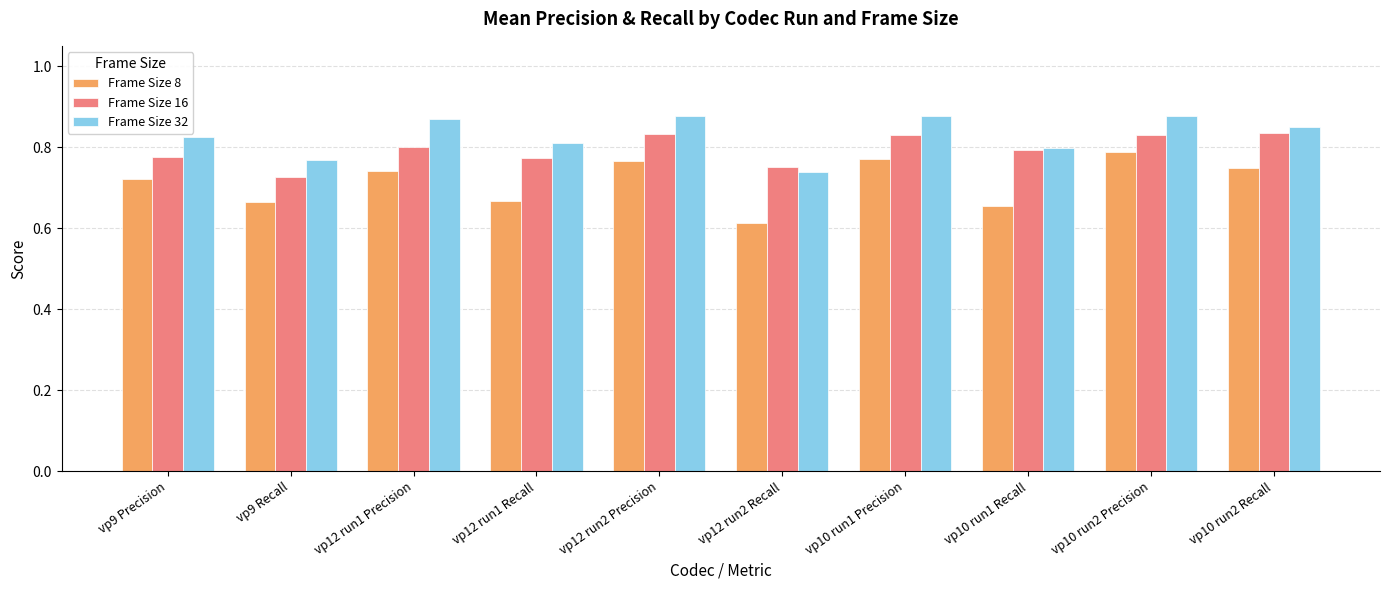

What is the spread (max minus min) of values at vp9 Precision?

0.1